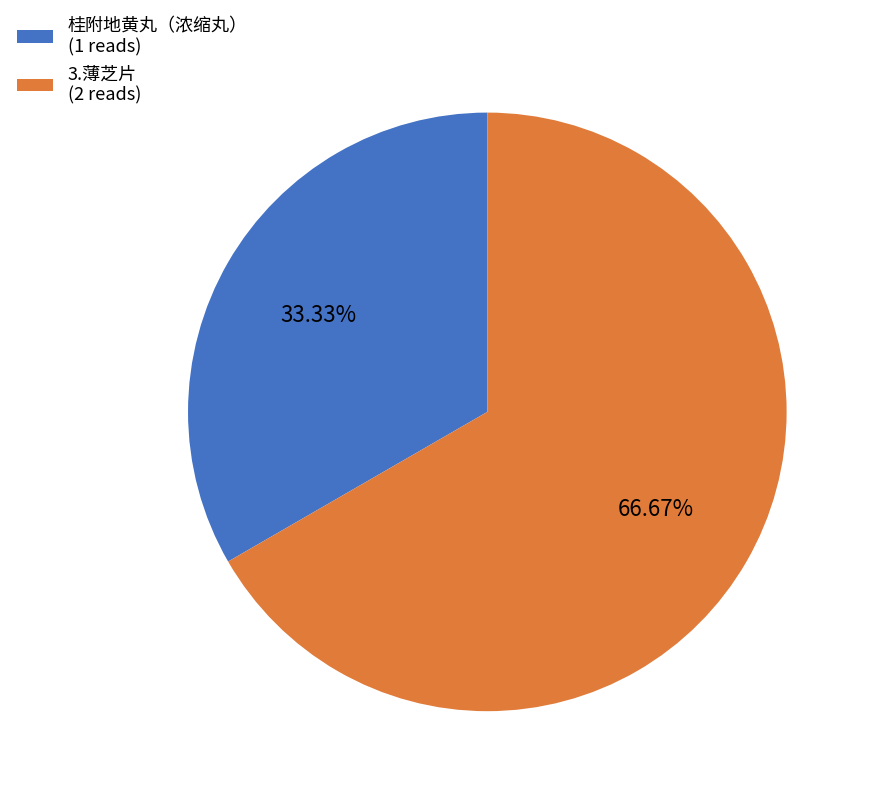

Rank the categories by value from lowest to highest.

桂附地黄丸（浓缩丸）, 3.薄芝片